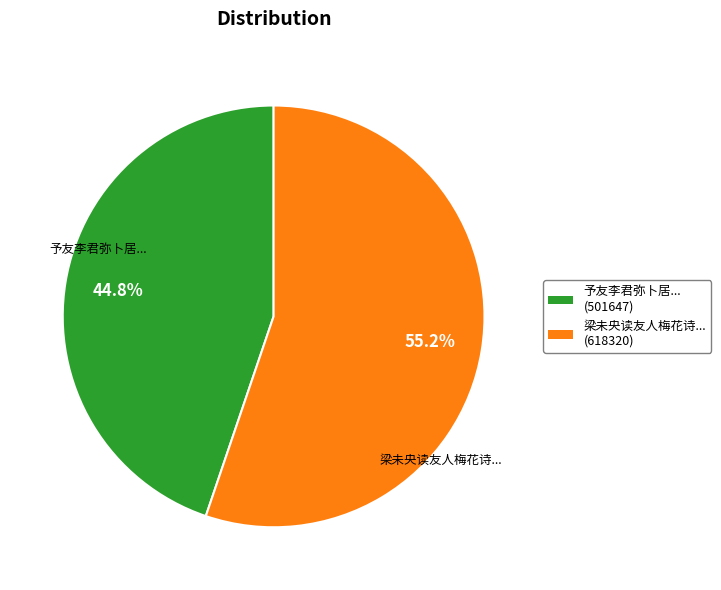

Is there a majority slice in this chart?

Yes